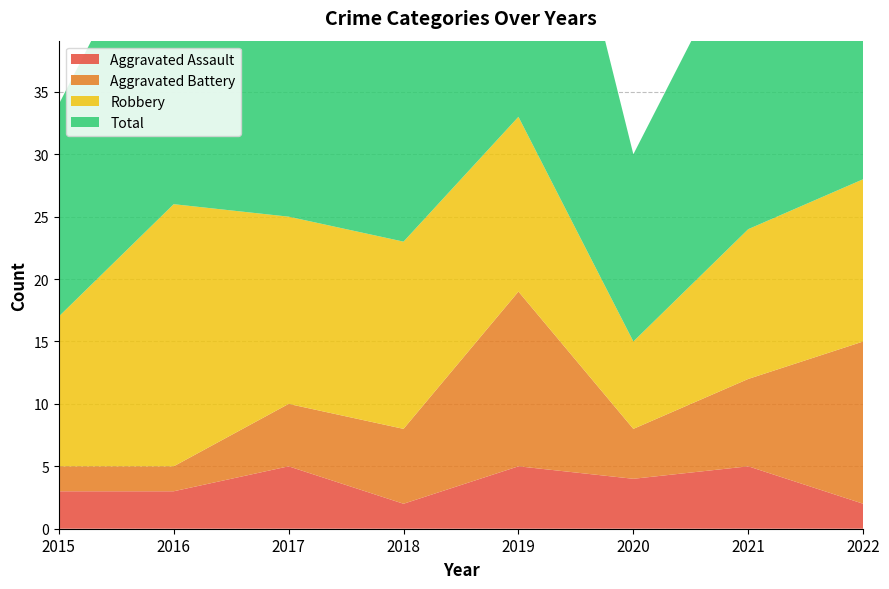

Reading right to left, extract all data points from this chart.

Aggravated Assault: 2	5	4	5	2	5	3	3
Aggravated Battery: 13	7	4	14	6	5	2	2
Robbery: 13	12	7	14	15	15	21	12
Total: 29	24	15	34	24	25	26	17